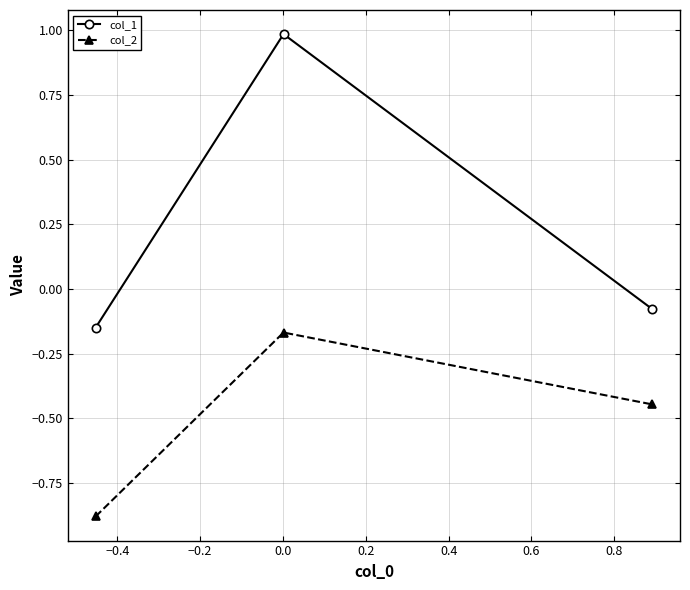

How many lines are shown in the chart?

2